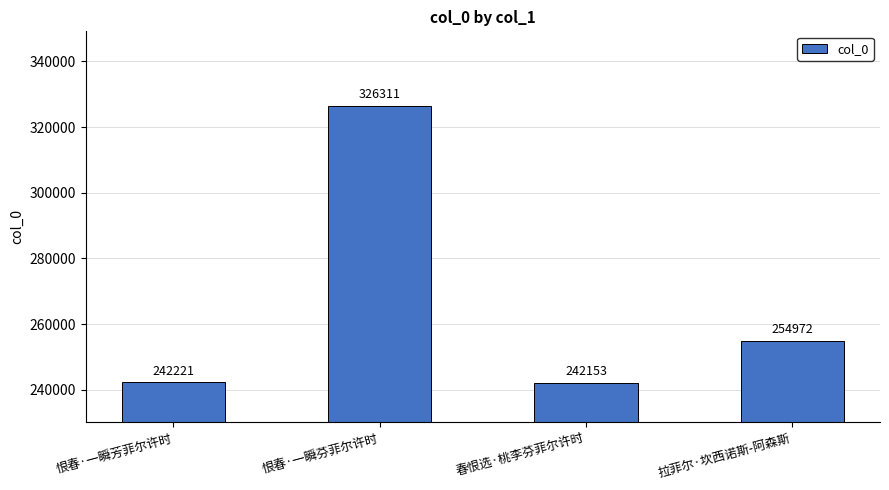

How many categories are shown in the chart?

4